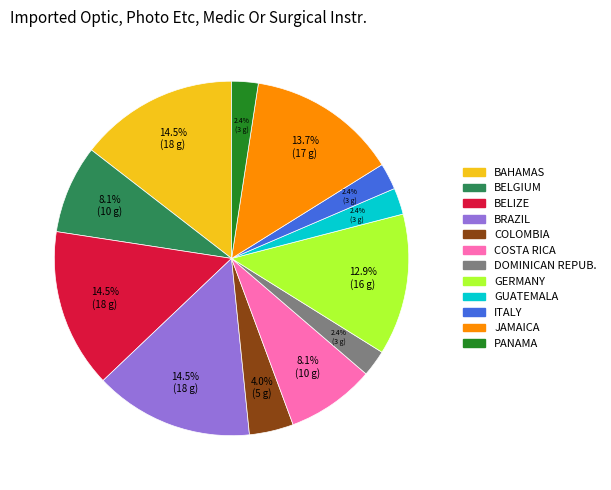

Is there any slice that represents more than half of the pie?

No